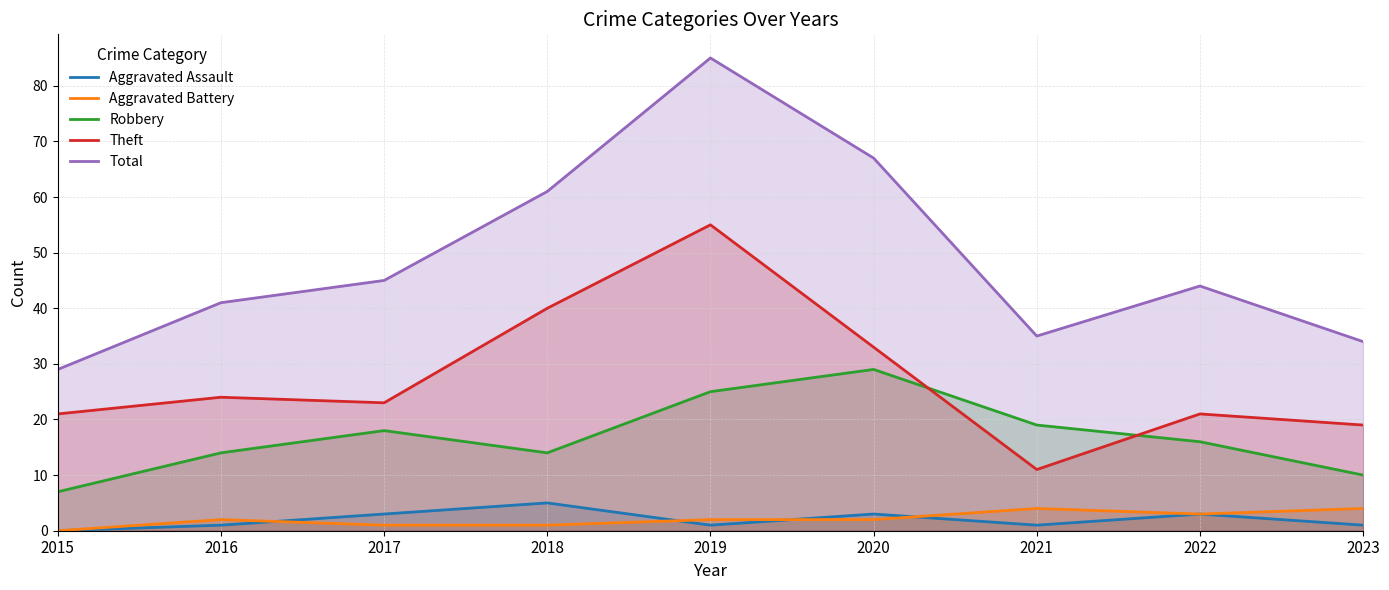

At which category does Aggravated Assault reach its first local valley?

2019